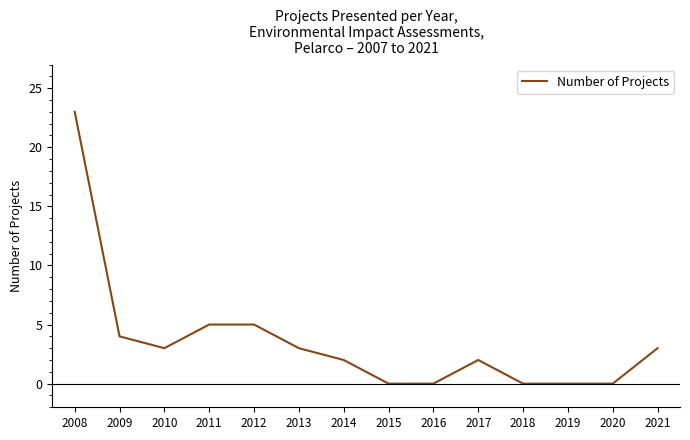

The value at 2008 is 31. True or false?

False